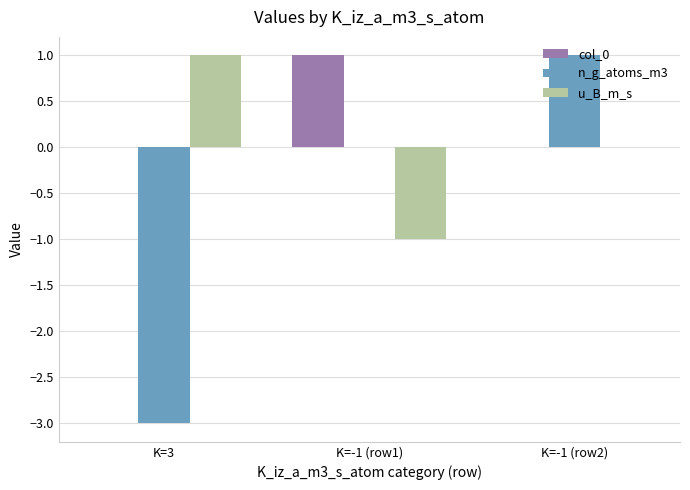

What are all the series names shown in the legend?

col_0, n_g_atoms_m3, u_B_m_s